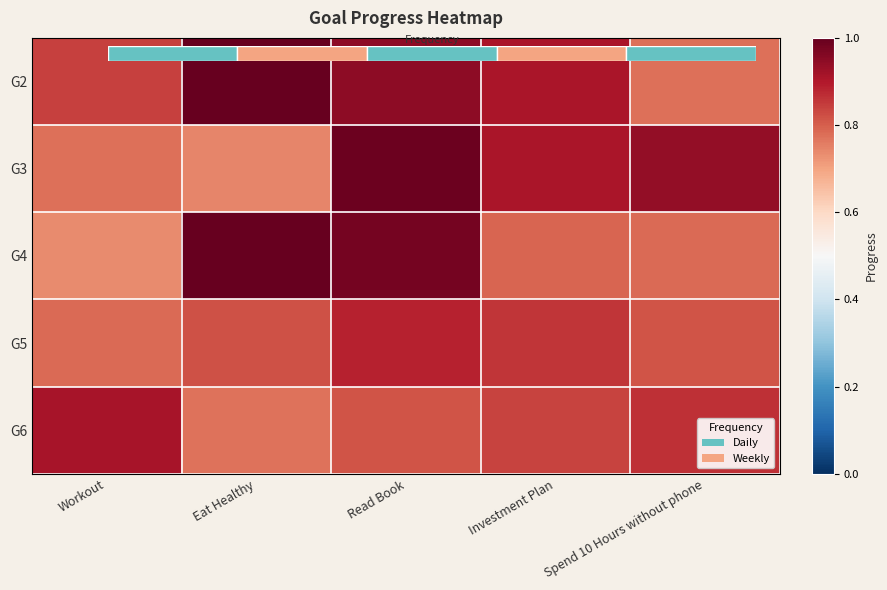

What is the spread (max minus min) of values at Spend 10 Hours without phone?

0.2